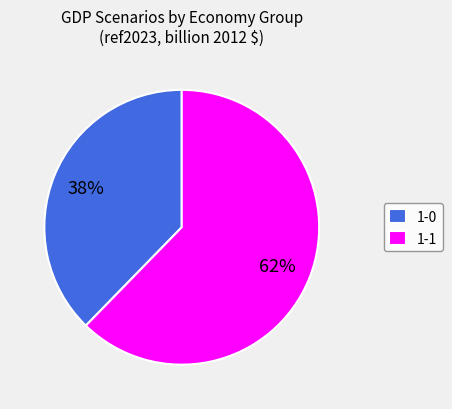

The 1-1 slice represents 62% of the pie. True or false?

True